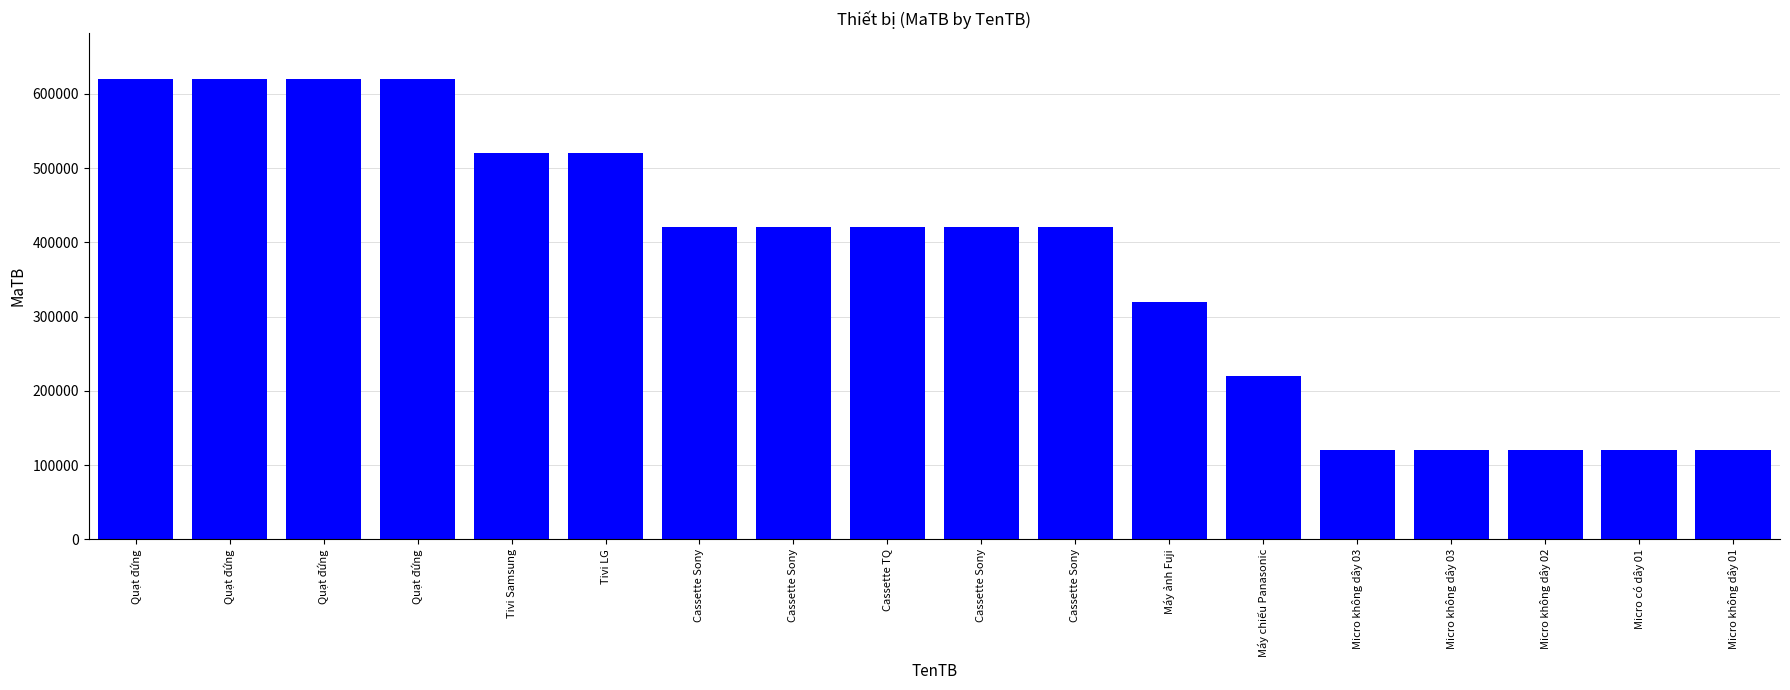

Approximately how many times larger is the value at Micro không dây 02 compared to Quạt đứng?

0.2